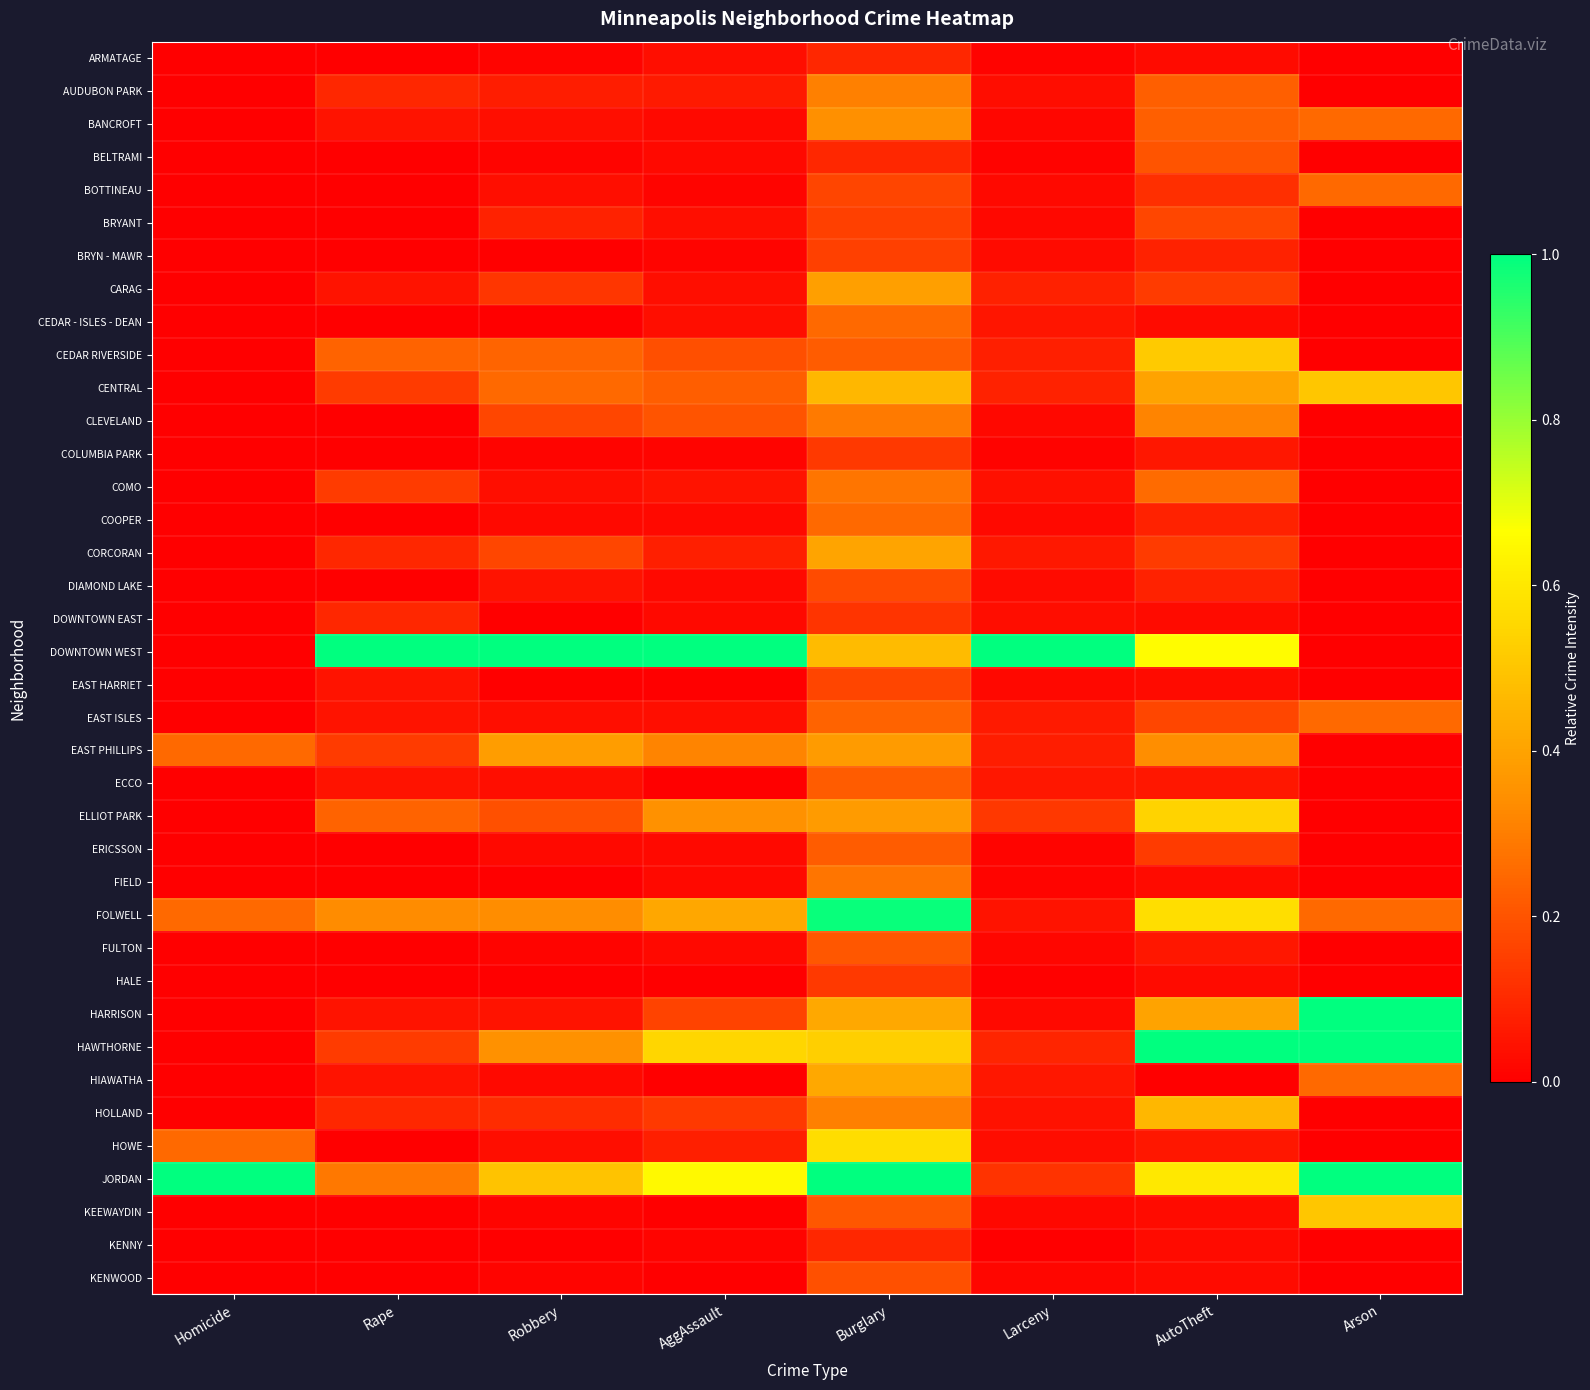

Reading left to right, transcribe all the data shown in this chart.

ARMATAGE: Homicide=0.0	Rape=0.0	Robbery=0.0	AggAssault=0.0	Burglary=0.1	Larceny=0.0	AutoTheft=0.0	Arson=0.0
AUDUBON PARK: Homicide=0.0	Rape=0.1	Robbery=0.1	AggAssault=0.1	Burglary=0.3	Larceny=0.0	AutoTheft=0.2	Arson=0.0
BANCROFT: Homicide=0.0	Rape=0.0	Robbery=0.0	AggAssault=0.0	Burglary=0.3	Larceny=0.0	AutoTheft=0.2	Arson=0.2
BELTRAMI: Homicide=0.0	Rape=0.0	Robbery=0.0	AggAssault=0.0	Burglary=0.1	Larceny=0.0	AutoTheft=0.2	Arson=0.0
BOTTINEAU: Homicide=0.0	Rape=0.0	Robbery=0.0	AggAssault=0.0	Burglary=0.2	Larceny=0.0	AutoTheft=0.1	Arson=0.2
BRYANT: Homicide=0.0	Rape=0.0	Robbery=0.1	AggAssault=0.0	Burglary=0.2	Larceny=0.0	AutoTheft=0.2	Arson=0.0
BRYN - MAWR: Homicide=0.0	Rape=0.0	Robbery=0.0	AggAssault=0.0	Burglary=0.2	Larceny=0.0	AutoTheft=0.1	Arson=0.0
CARAG: Homicide=0.0	Rape=0.0	Robbery=0.1	AggAssault=0.0	Burglary=0.4	Larceny=0.1	AutoTheft=0.1	Arson=0.0
CEDAR - ISLES - DEAN: Homicide=0.0	Rape=0.0	Robbery=0.0	AggAssault=0.0	Burglary=0.2	Larceny=0.1	AutoTheft=0.0	Arson=0.0
CEDAR RIVERSIDE: Homicide=0.0	Rape=0.2	Robbery=0.2	AggAssault=0.2	Burglary=0.2	Larceny=0.1	AutoTheft=0.5	Arson=0.0
CENTRAL: Homicide=0.0	Rape=0.1	Robbery=0.3	AggAssault=0.2	Burglary=0.5	Larceny=0.1	AutoTheft=0.4	Arson=0.5
CLEVELAND: Homicide=0.0	Rape=0.0	Robbery=0.2	AggAssault=0.2	Burglary=0.3	Larceny=0.0	AutoTheft=0.3	Arson=0.0
COLUMBIA PARK: Homicide=0.0	Rape=0.0	Robbery=0.0	AggAssault=0.0	Burglary=0.1	Larceny=0.0	AutoTheft=0.1	Arson=0.0
COMO: Homicide=0.0	Rape=0.1	Robbery=0.0	AggAssault=0.1	Burglary=0.3	Larceny=0.0	AutoTheft=0.3	Arson=0.0
COOPER: Homicide=0.0	Rape=0.0	Robbery=0.0	AggAssault=0.0	Burglary=0.2	Larceny=0.0	AutoTheft=0.1	Arson=0.0
CORCORAN: Homicide=0.0	Rape=0.1	Robbery=0.2	AggAssault=0.1	Burglary=0.4	Larceny=0.1	AutoTheft=0.1	Arson=0.0
DIAMOND LAKE: Homicide=0.0	Rape=0.0	Robbery=0.0	AggAssault=0.0	Burglary=0.2	Larceny=0.0	AutoTheft=0.1	Arson=0.0
DOWNTOWN EAST: Homicide=0.0	Rape=0.1	Robbery=0.0	AggAssault=0.0	Burglary=0.1	Larceny=0.0	AutoTheft=0.0	Arson=0.0
DOWNTOWN WEST: Homicide=0.0	Rape=1.0	Robbery=1.0	AggAssault=1.0	Burglary=0.5	Larceny=1.0	AutoTheft=0.7	Arson=0.0
EAST HARRIET: Homicide=0.0	Rape=0.0	Robbery=0.0	AggAssault=0.0	Burglary=0.2	Larceny=0.0	AutoTheft=0.0	Arson=0.0
EAST ISLES: Homicide=0.0	Rape=0.0	Robbery=0.0	AggAssault=0.0	Burglary=0.2	Larceny=0.1	AutoTheft=0.2	Arson=0.2
EAST PHILLIPS: Homicide=0.2	Rape=0.1	Robbery=0.4	AggAssault=0.3	Burglary=0.4	Larceny=0.1	AutoTheft=0.3	Arson=0.0
ECCO: Homicide=0.0	Rape=0.0	Robbery=0.0	AggAssault=0.0	Burglary=0.2	Larceny=0.1	AutoTheft=0.1	Arson=0.0
ELLIOT PARK: Homicide=0.0	Rape=0.2	Robbery=0.2	AggAssault=0.3	Burglary=0.4	Larceny=0.1	AutoTheft=0.5	Arson=0.0
ERICSSON: Homicide=0.0	Rape=0.0	Robbery=0.0	AggAssault=0.0	Burglary=0.2	Larceny=0.0	AutoTheft=0.1	Arson=0.0
FIELD: Homicide=0.0	Rape=0.0	Robbery=0.0	AggAssault=0.0	Burglary=0.3	Larceny=0.0	AutoTheft=0.0	Arson=0.0
FOLWELL: Homicide=0.2	Rape=0.3	Robbery=0.3	AggAssault=0.4	Burglary=1.0	Larceny=0.0	AutoTheft=0.6	Arson=0.2
FULTON: Homicide=0.0	Rape=0.0	Robbery=0.0	AggAssault=0.0	Burglary=0.2	Larceny=0.0	AutoTheft=0.1	Arson=0.0
HALE: Homicide=0.0	Rape=0.0	Robbery=0.0	AggAssault=0.0	Burglary=0.1	Larceny=0.0	AutoTheft=0.0	Arson=0.0
HARRISON: Homicide=0.0	Rape=0.0	Robbery=0.0	AggAssault=0.2	Burglary=0.4	Larceny=0.0	AutoTheft=0.4	Arson=1.0
HAWTHORNE: Homicide=0.0	Rape=0.1	Robbery=0.3	AggAssault=0.6	Burglary=0.5	Larceny=0.1	AutoTheft=1.0	Arson=1.0
HIAWATHA: Homicide=0.0	Rape=0.0	Robbery=0.0	AggAssault=0.0	Burglary=0.4	Larceny=0.1	AutoTheft=0.0	Arson=0.2
HOLLAND: Homicide=0.0	Rape=0.1	Robbery=0.1	AggAssault=0.1	Burglary=0.3	Larceny=0.0	AutoTheft=0.5	Arson=0.0
HOWE: Homicide=0.2	Rape=0.0	Robbery=0.0	AggAssault=0.1	Burglary=0.6	Larceny=0.0	AutoTheft=0.1	Arson=0.0
JORDAN: Homicide=1.0	Rape=0.3	Robbery=0.5	AggAssault=0.7	Burglary=1.0	Larceny=0.1	AutoTheft=0.6	Arson=1.0
KEEWAYDIN: Homicide=0.0	Rape=0.0	Robbery=0.0	AggAssault=0.0	Burglary=0.2	Larceny=0.0	AutoTheft=0.0	Arson=0.5
KENNY: Homicide=0.0	Rape=0.0	Robbery=0.0	AggAssault=0.0	Burglary=0.1	Larceny=0.0	AutoTheft=0.0	Arson=0.0
KENWOOD: Homicide=0.0	Rape=0.0	Robbery=0.0	AggAssault=0.0	Burglary=0.2	Larceny=0.0	AutoTheft=0.0	Arson=0.0